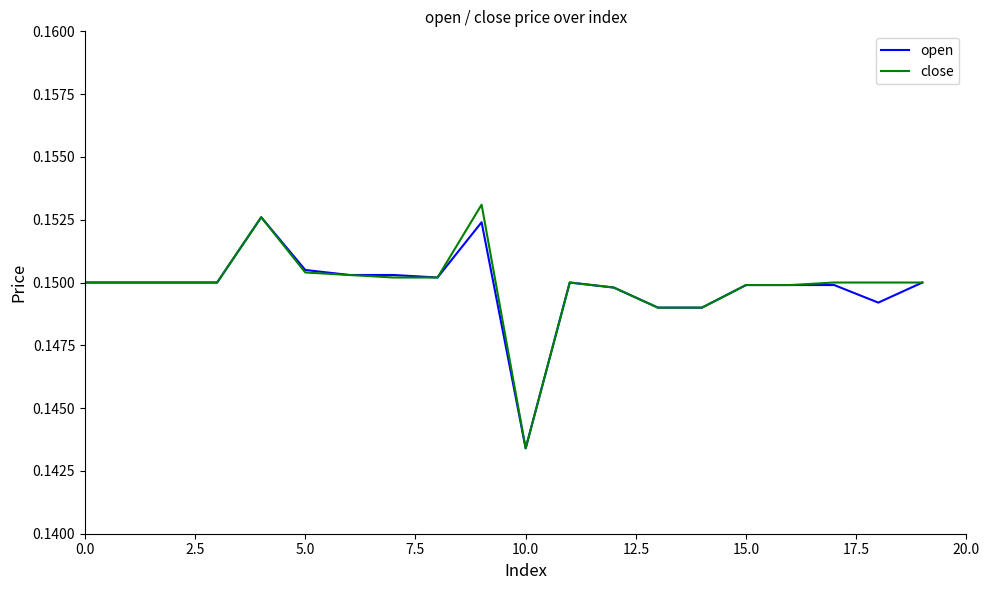

Where is open nearest to the value 0?

10.0